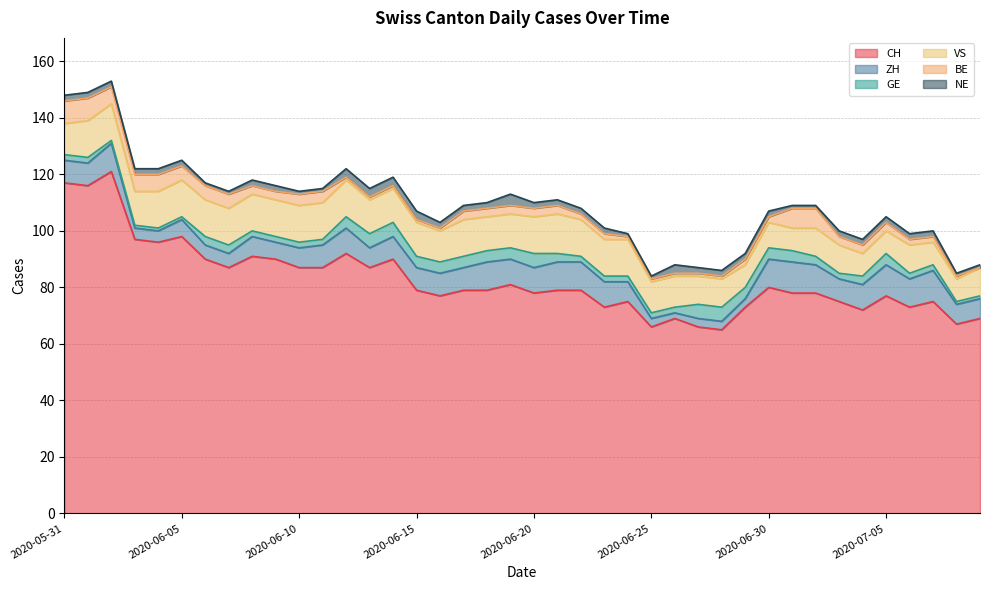

At which category does the chart reach its peak across all series?

2020-06-02